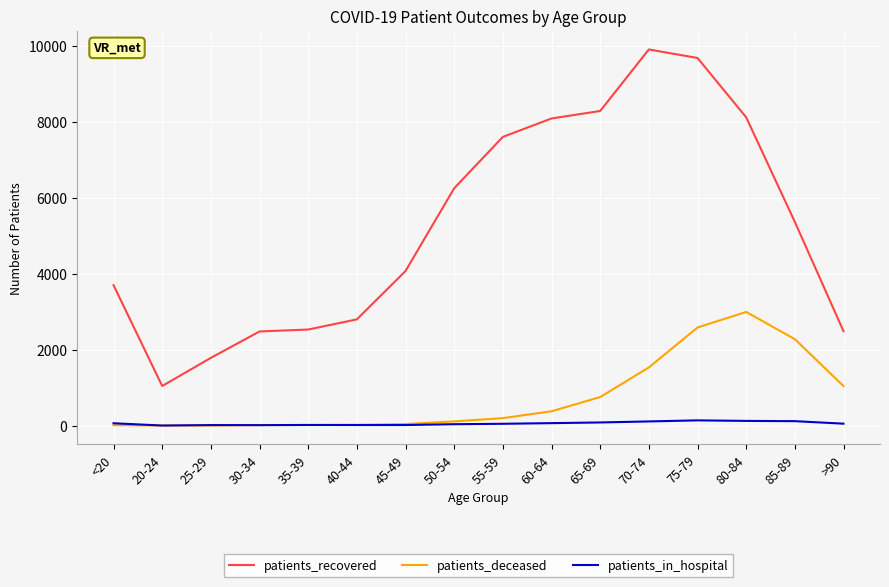

True or false: patients_in_hospital and patients_recovered cross at least once.

False